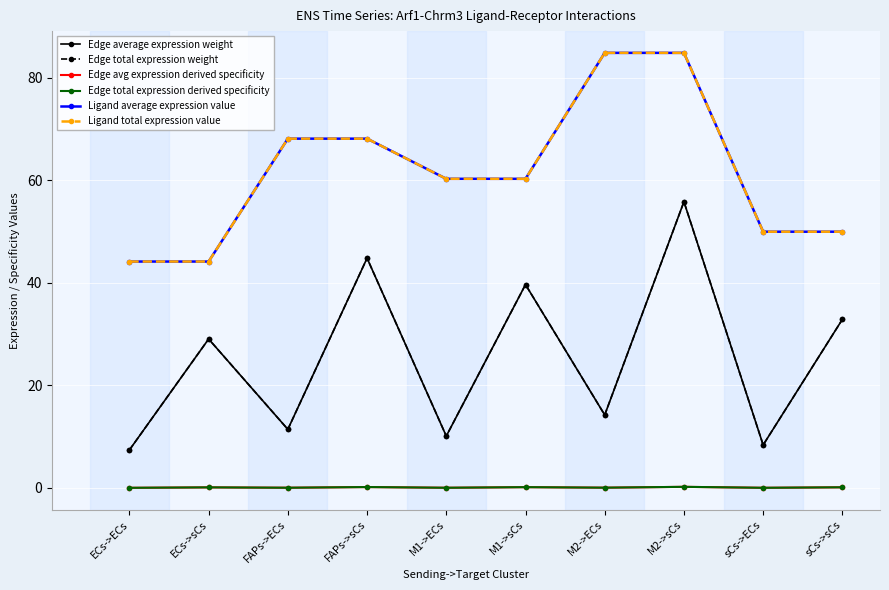

Reading right to left, list all the values displayed in this chart.

Edge average expression weight: 32.9	8.4	55.8	14.2	39.7	10.1	44.8	11.4	29.1	7.4
Edge total expression weight: 32.9	8.4	55.8	14.2	39.7	10.1	44.8	11.4	29.1	7.4
Edge avg expression derived specificity: 0.1	0.0	0.2	0.1	0.2	0.0	0.2	0.0	0.1	0.0
Edge total expression derived specificity: 0.1	0.0	0.2	0.1	0.2	0.0	0.2	0.0	0.1	0.0
Ligand average expression value: 50.0	50.0	84.9	84.9	60.3	60.3	68.2	68.2	44.2	44.2
Ligand total expression value: 50.0	50.0	84.9	84.9	60.3	60.3	68.2	68.2	44.2	44.2